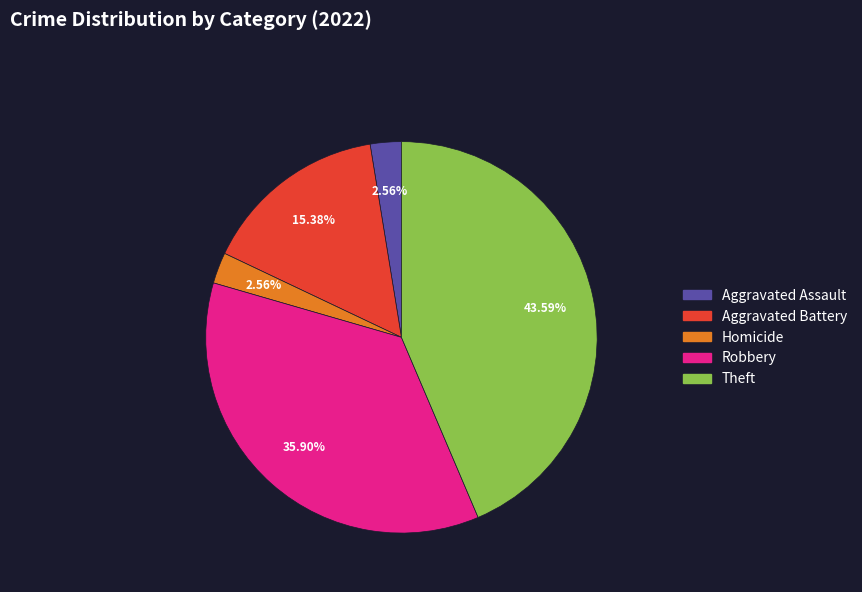

Is there a majority slice in this chart?

No